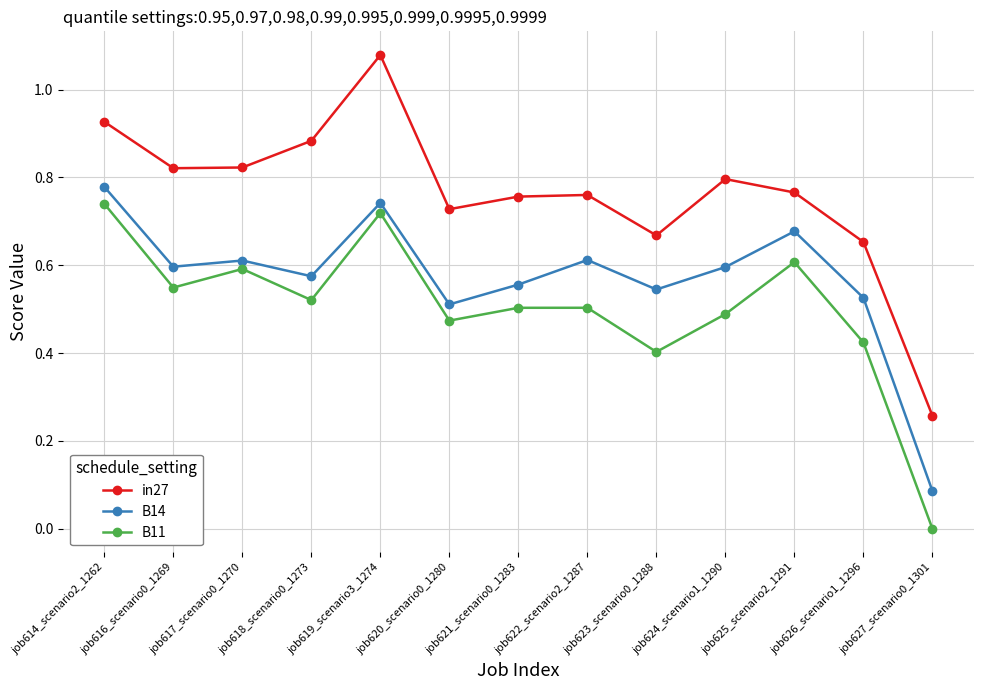

How many lines are shown in the chart?

3